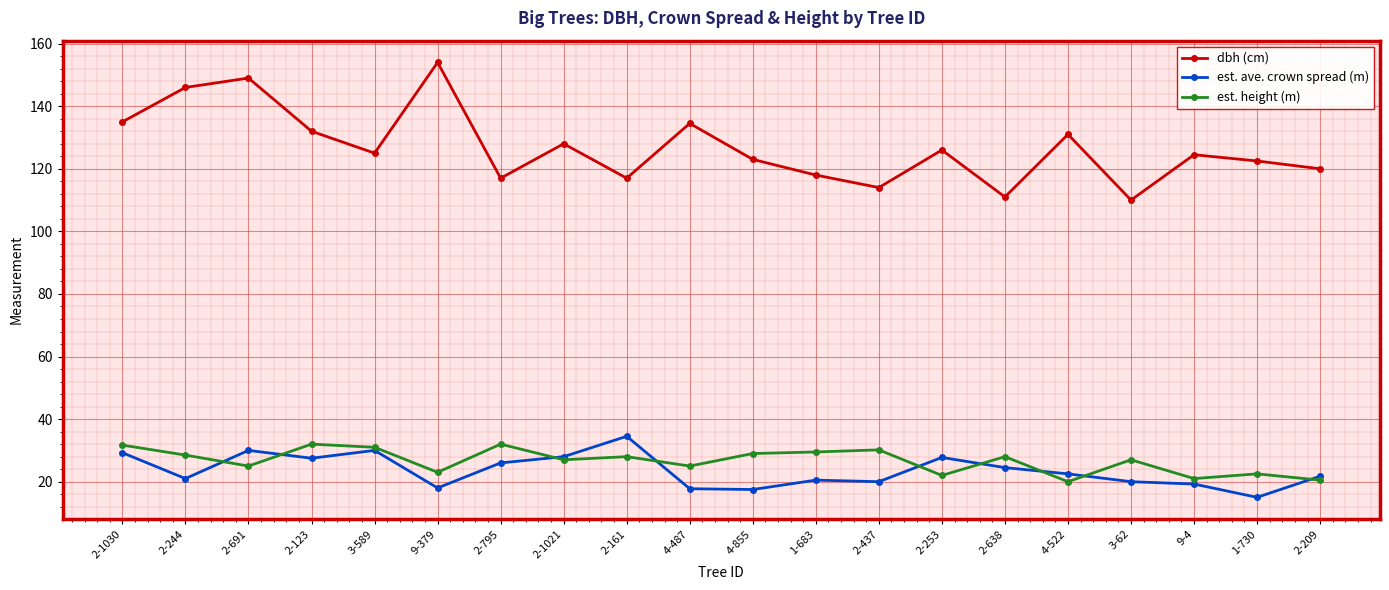

What is the sum of the est. ave. crown spread (m) values at 2-795 and 2-638?

50.5